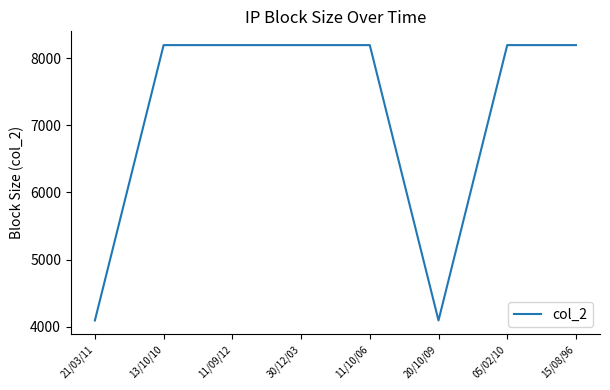

What position from the left is 11/09/12?

3